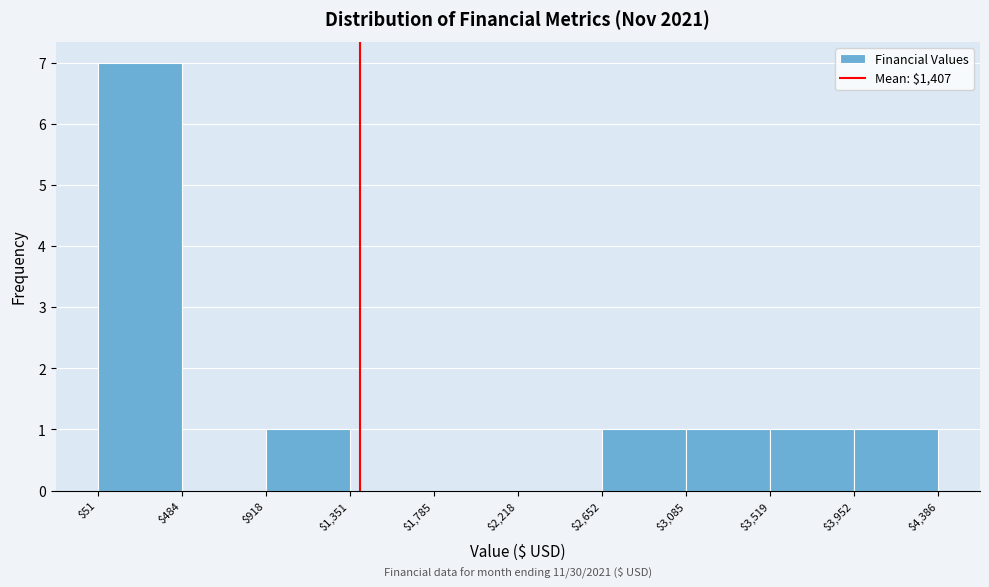

Which range on the x-axis has the tallest bar?

$51 to $484